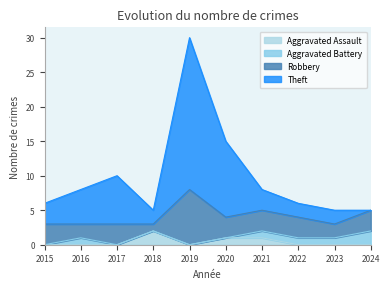

What is the difference between the maximum and second lowest values in the Aggravated Assault series?

2